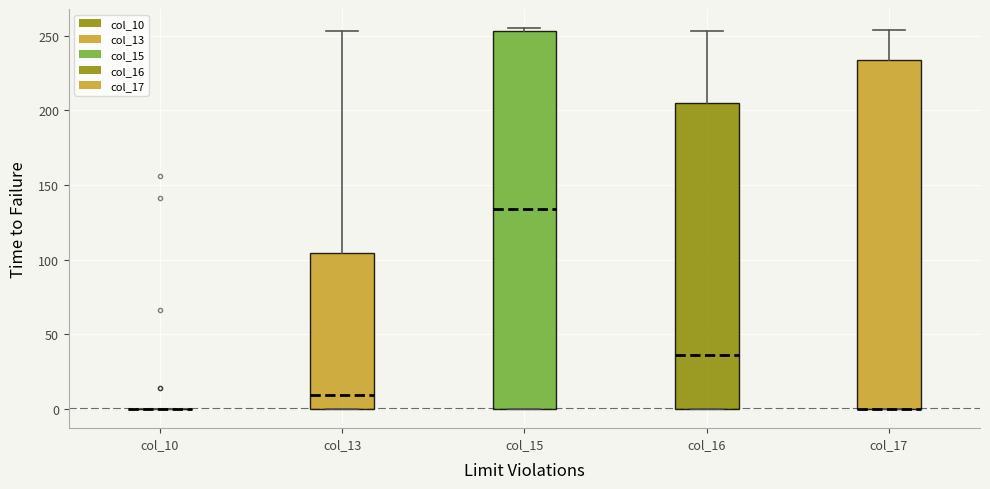

Comparing the boxes themselves (not the whiskers), which one is the tallest?

col_15